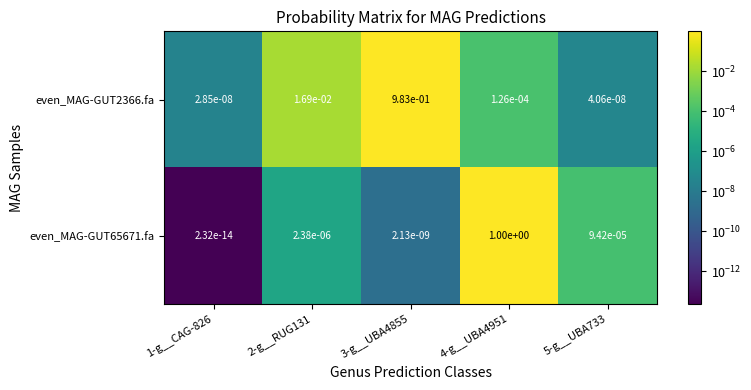

List the series in order of their peak value, lowest first.

even_MAG-GUT2366.fa, even_MAG-GUT65671.fa